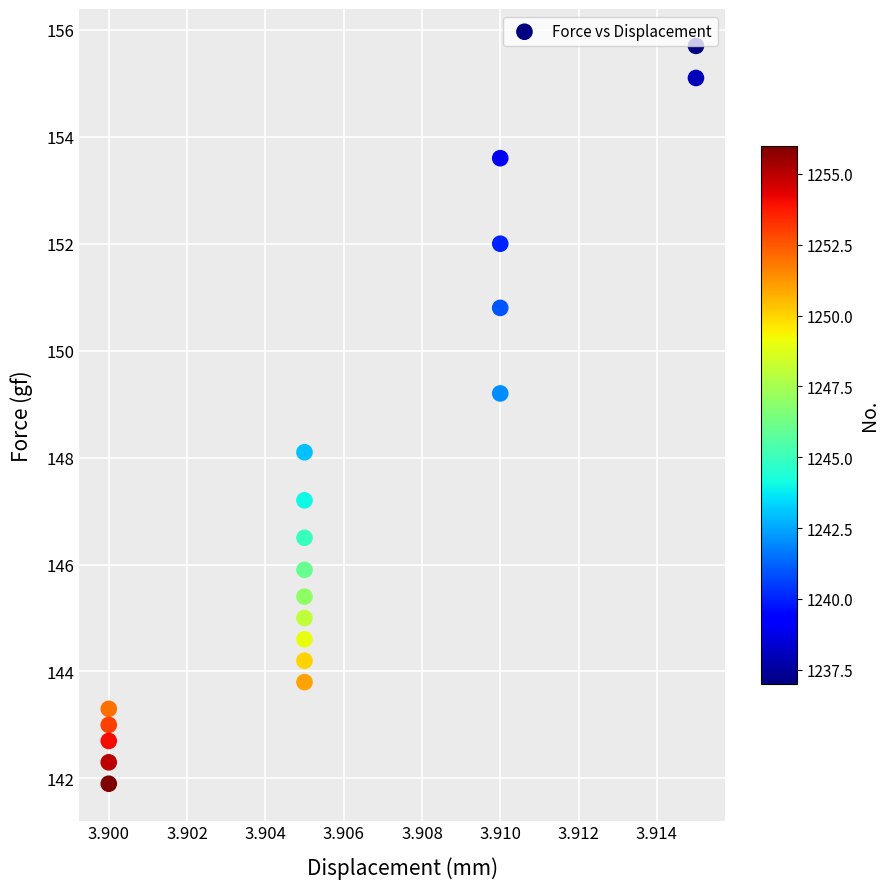

What is the range of Y values (max minus min)?

13.8